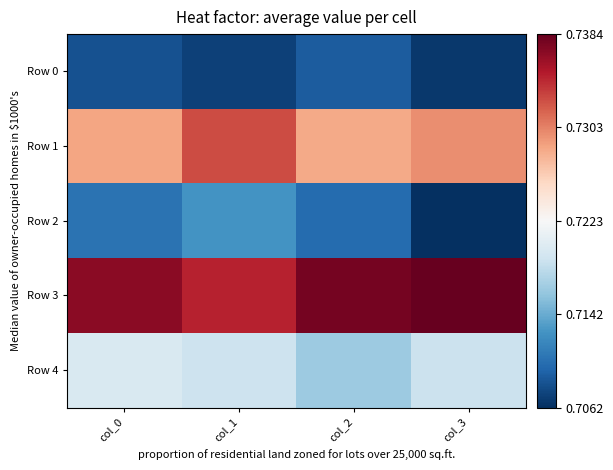

Reading right to left, list all the values displayed in this chart.

Row 0: col_3=0.7	col_2=0.7	col_1=0.7	col_0=0.7
Row 1: col_3=0.7	col_2=0.7	col_1=0.7	col_0=0.7
Row 2: col_3=0.7	col_2=0.7	col_1=0.7	col_0=0.7
Row 3: col_3=0.7	col_2=0.7	col_1=0.7	col_0=0.7
Row 4: col_3=0.7	col_2=0.7	col_1=0.7	col_0=0.7